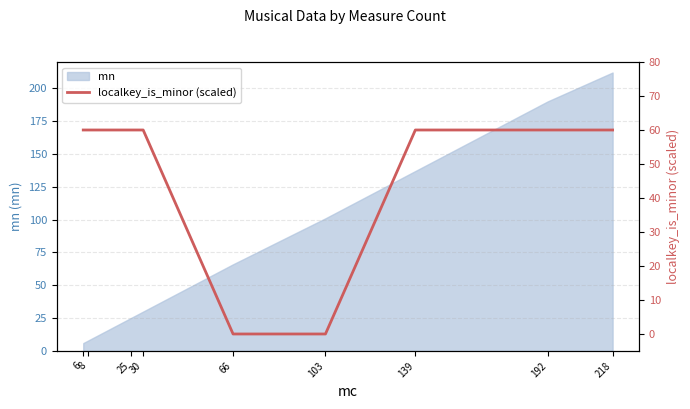

Is it true that mn equals 25 at 25?

True